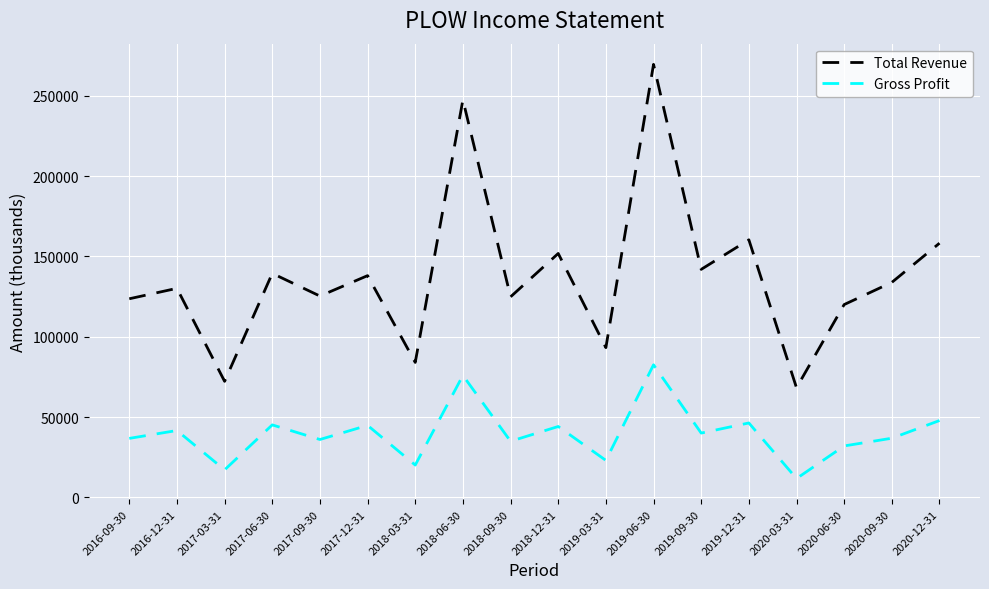

Rank the series by their average value, from highest to lowest.

Total Revenue, Gross Profit